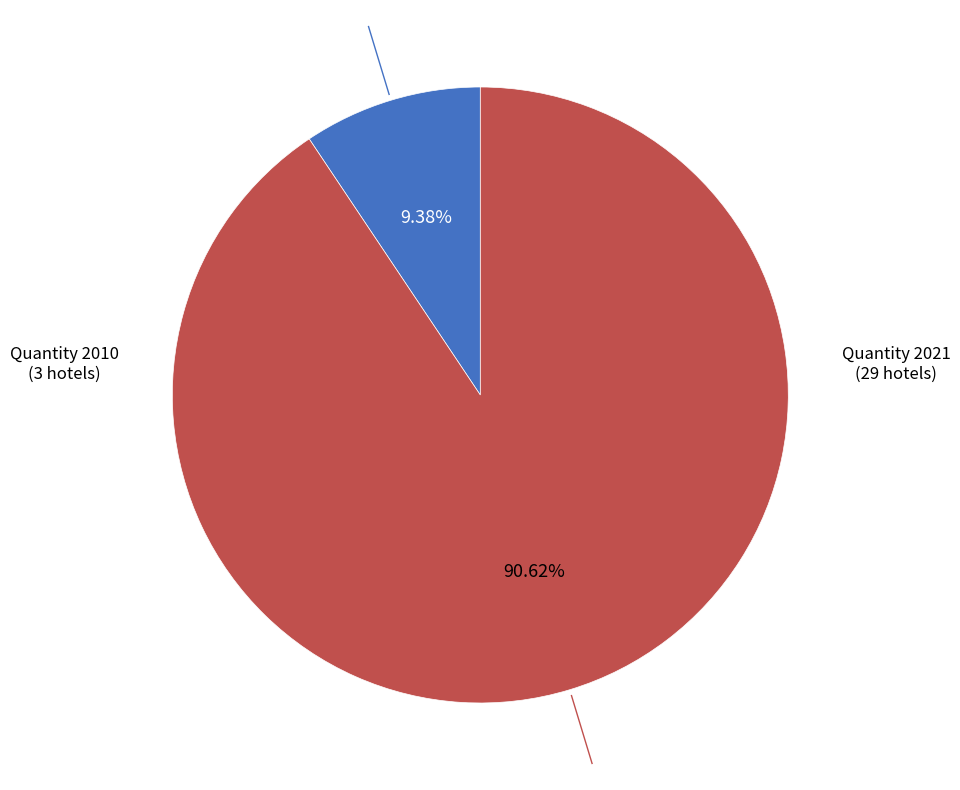

How many segments does this pie chart have?

2